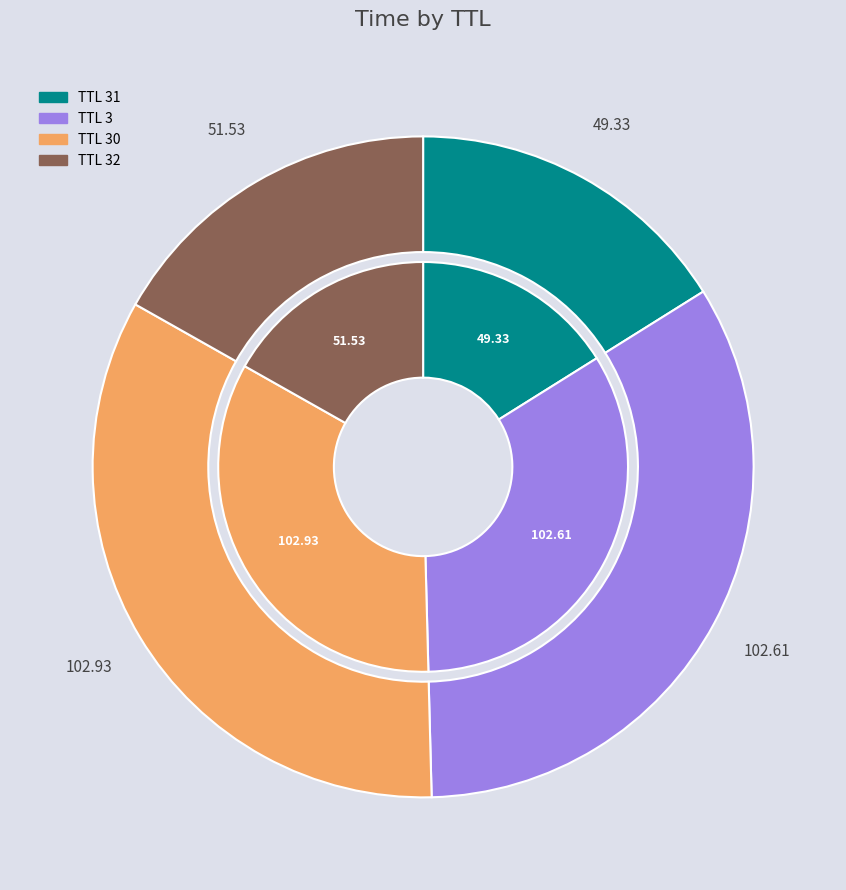

Is there any slice that represents more than half of the pie?

No